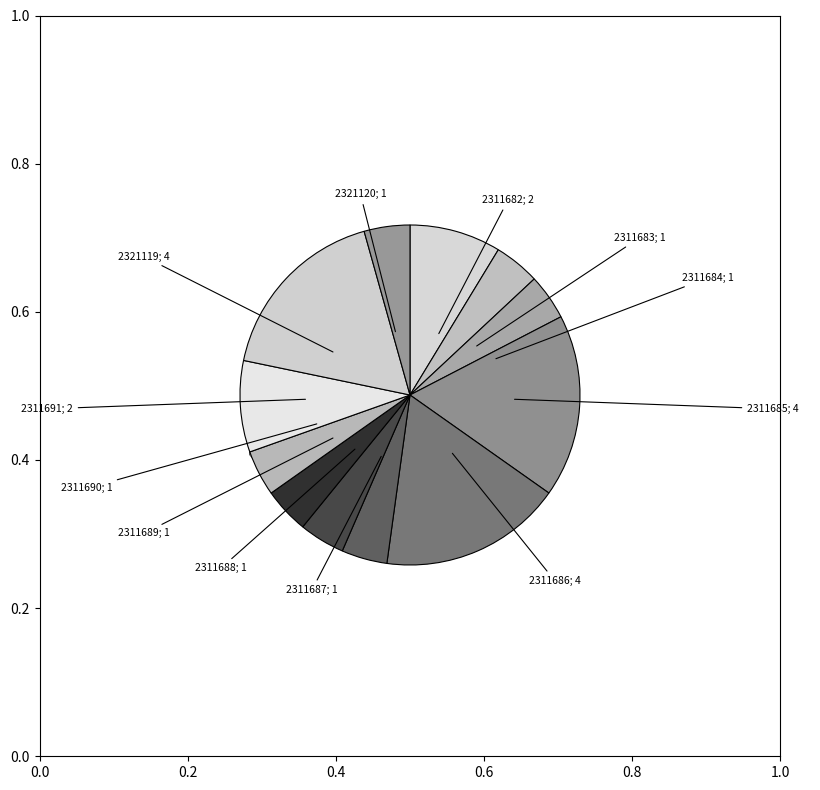

To the nearest percent, what is the average slice percentage?

8%